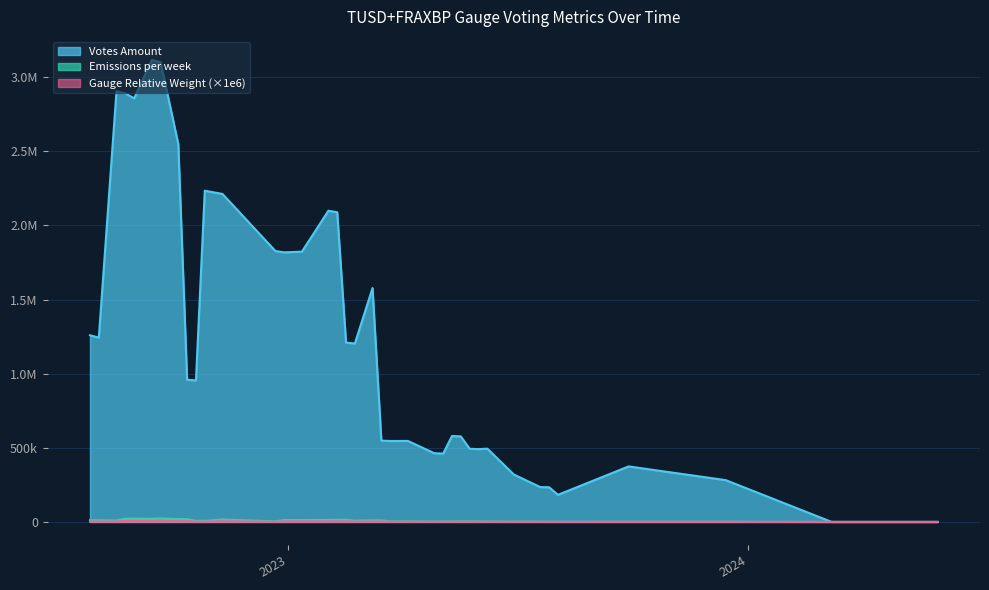

What is the greatest value displayed?

3116365.1